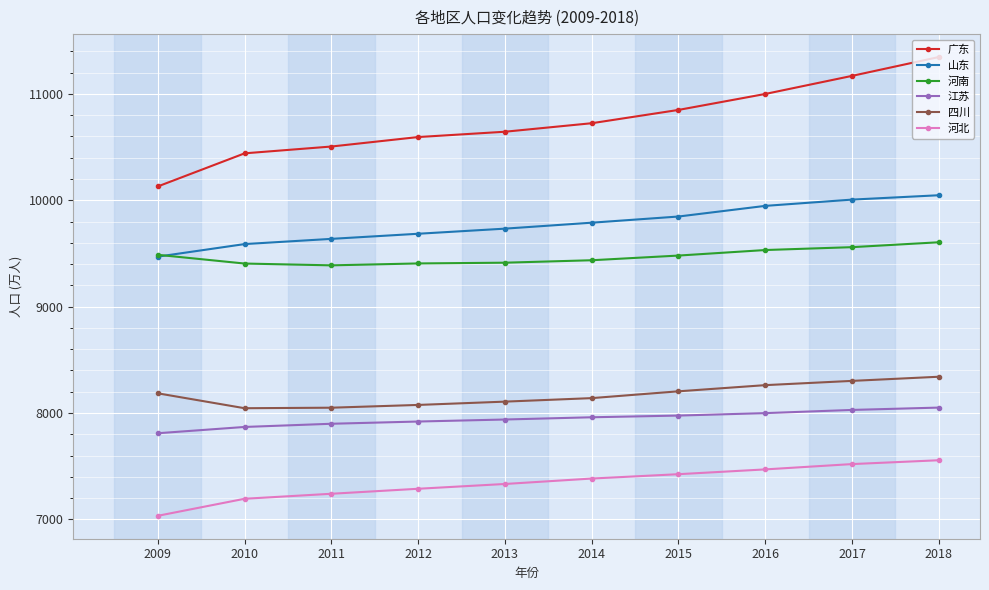

How many categories are shown in the chart?

10